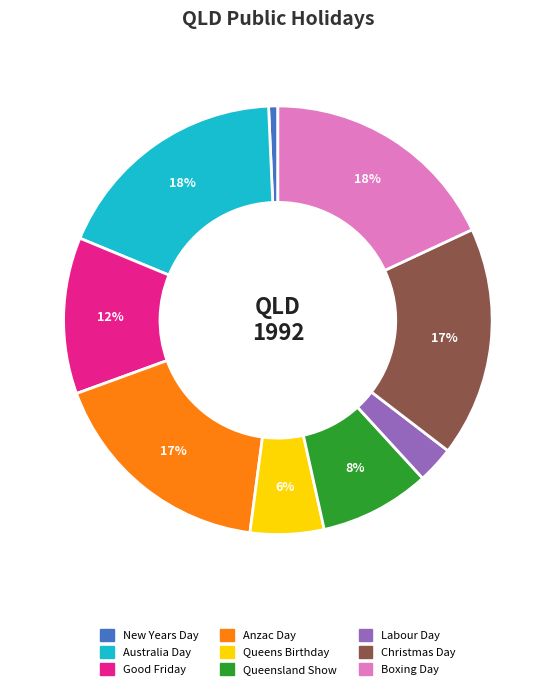

Count the number of slices in the pie.

9